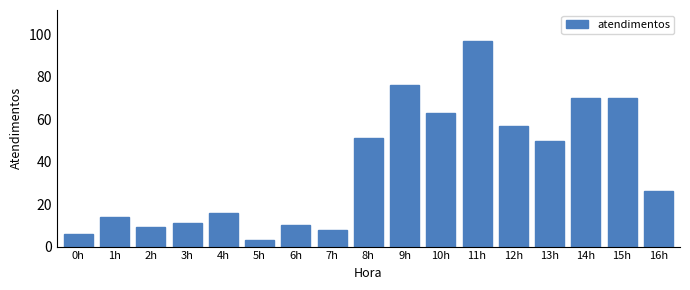

Reading right to left, list all the values displayed in this chart.

16h=26	15h=70	14h=70	13h=50	12h=57	11h=97	10h=63	9h=76	8h=51	7h=8	6h=10	5h=3	4h=16	3h=11	2h=9	1h=14	0h=6